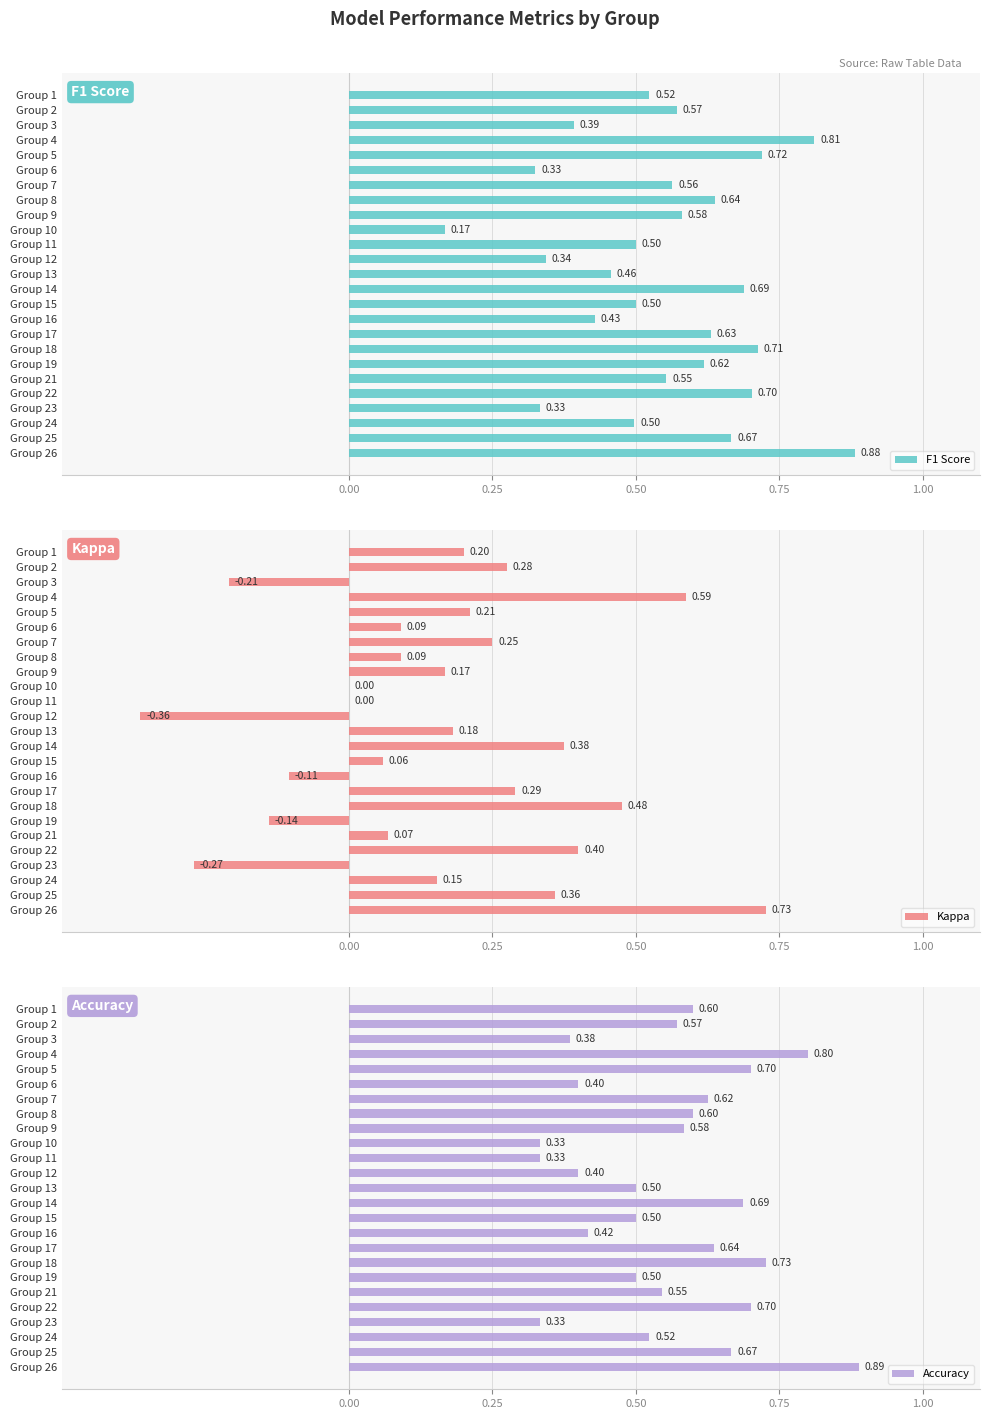

What is the difference between the maximum and minimum values in the Kappa series?

1.1